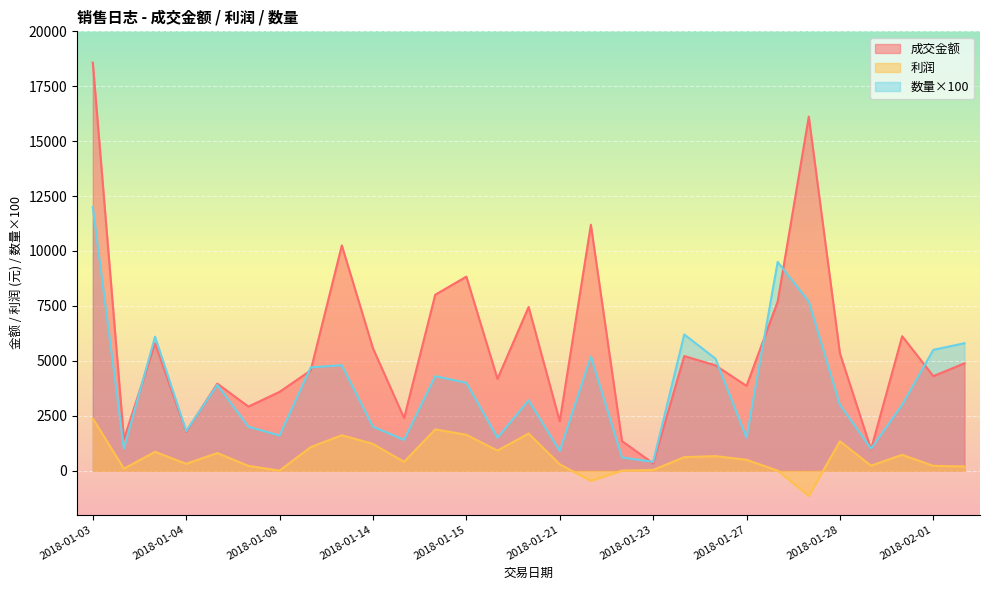

How many values in the 成交金额 series are below 4791?

14